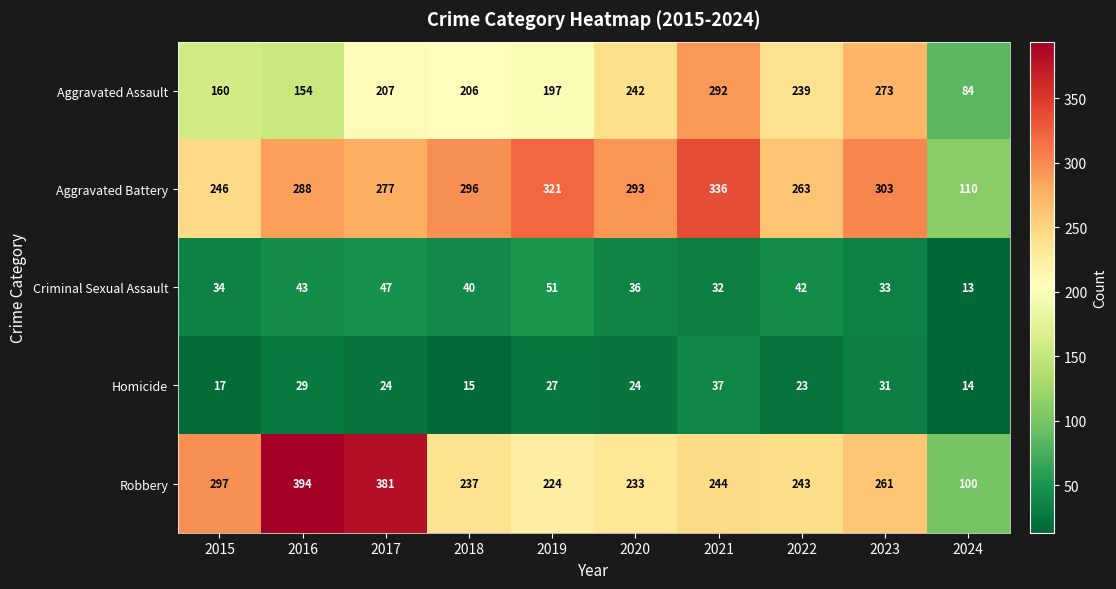

What is the minimum value for Homicide?

14